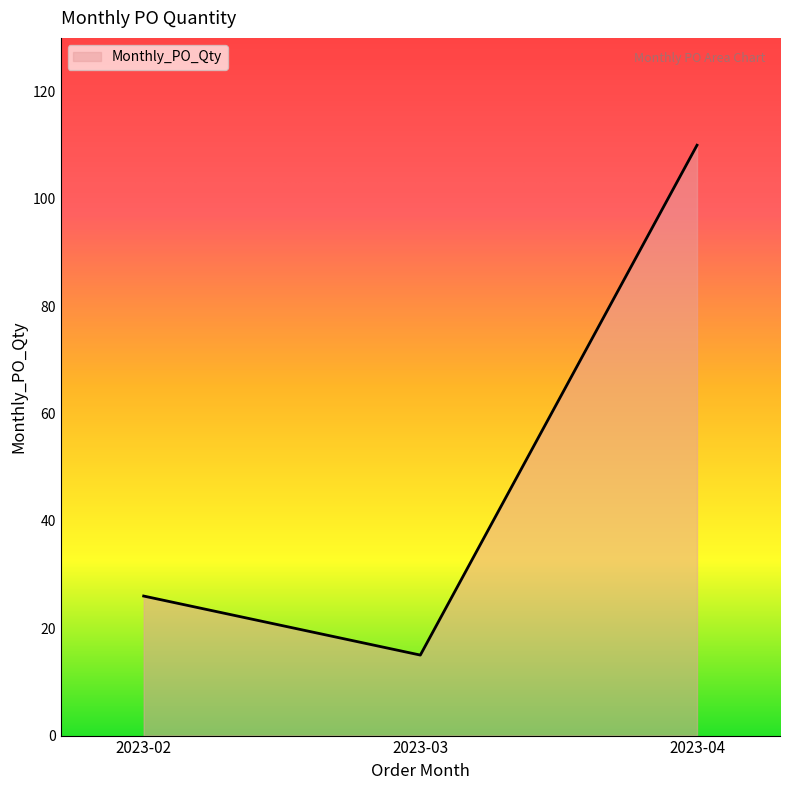

Reading left to right, transcribe all the data shown in this chart.

2023-02=26	2023-03=15	2023-04=110